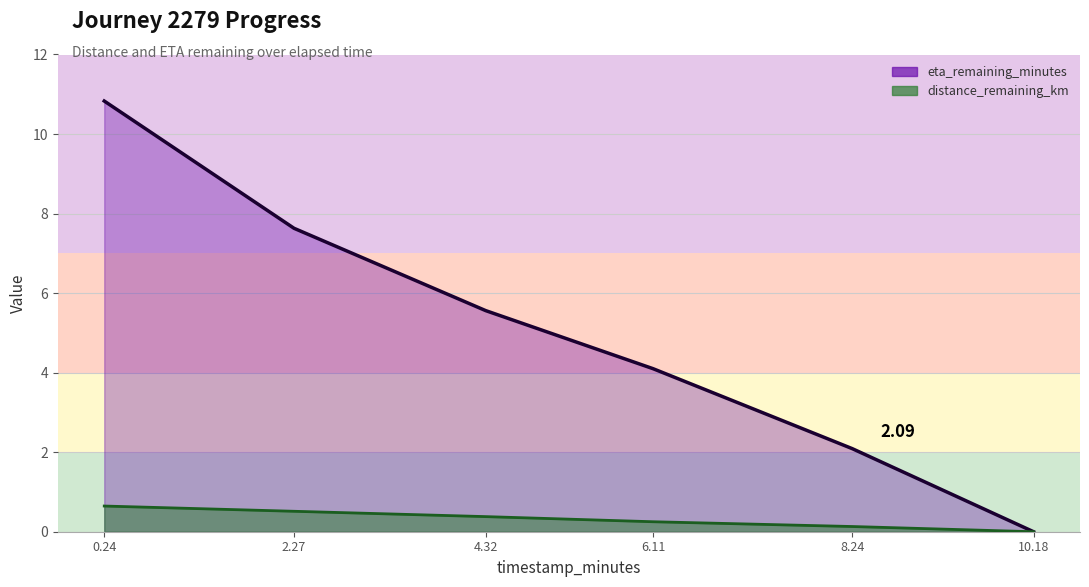

What is the difference between the eta_remaining_minutes values at 2.27 and 8.24?

5.5